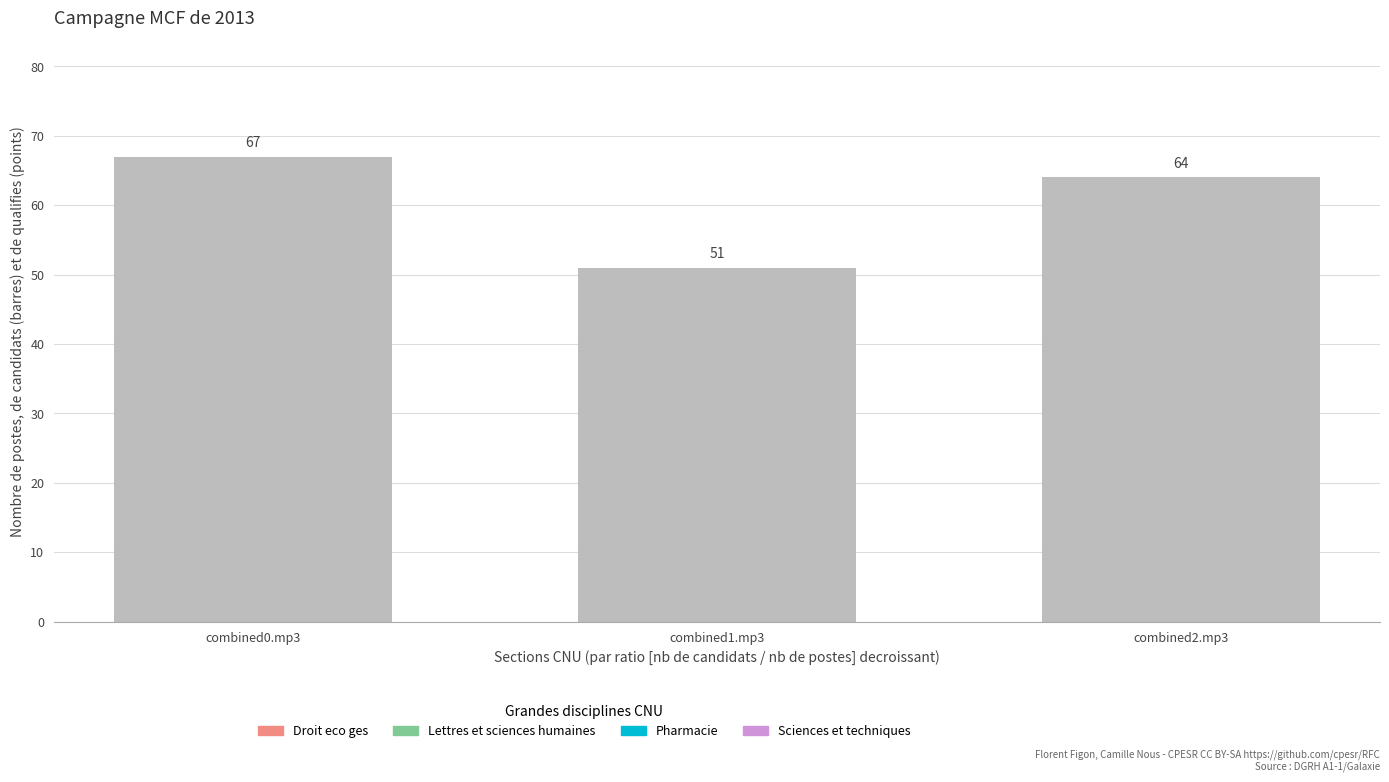

Reading left to right, extract all data points from this chart.

combined0.mp3=67	combined1.mp3=51	combined2.mp3=64